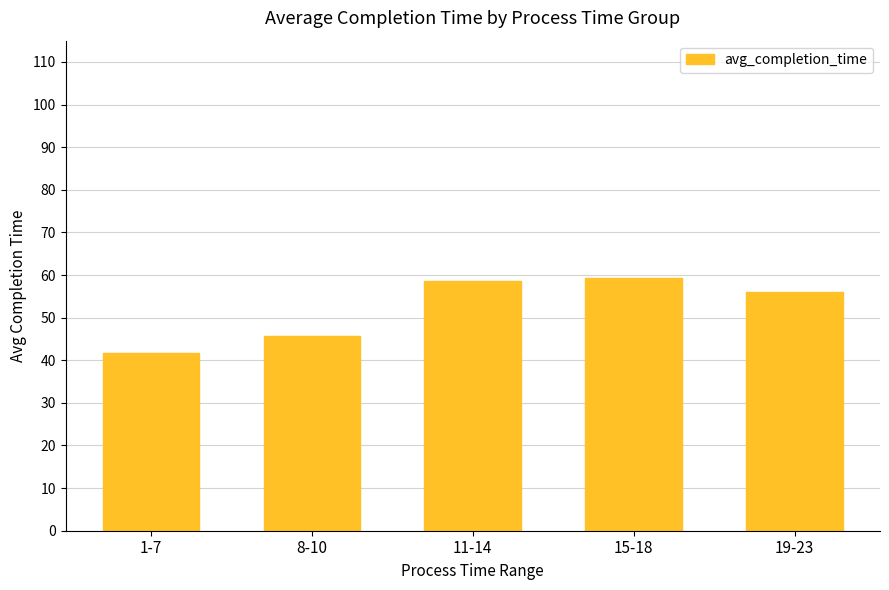

Reading right to left, transcribe all the data shown in this chart.

56.1	59.4	58.5	45.8	41.8